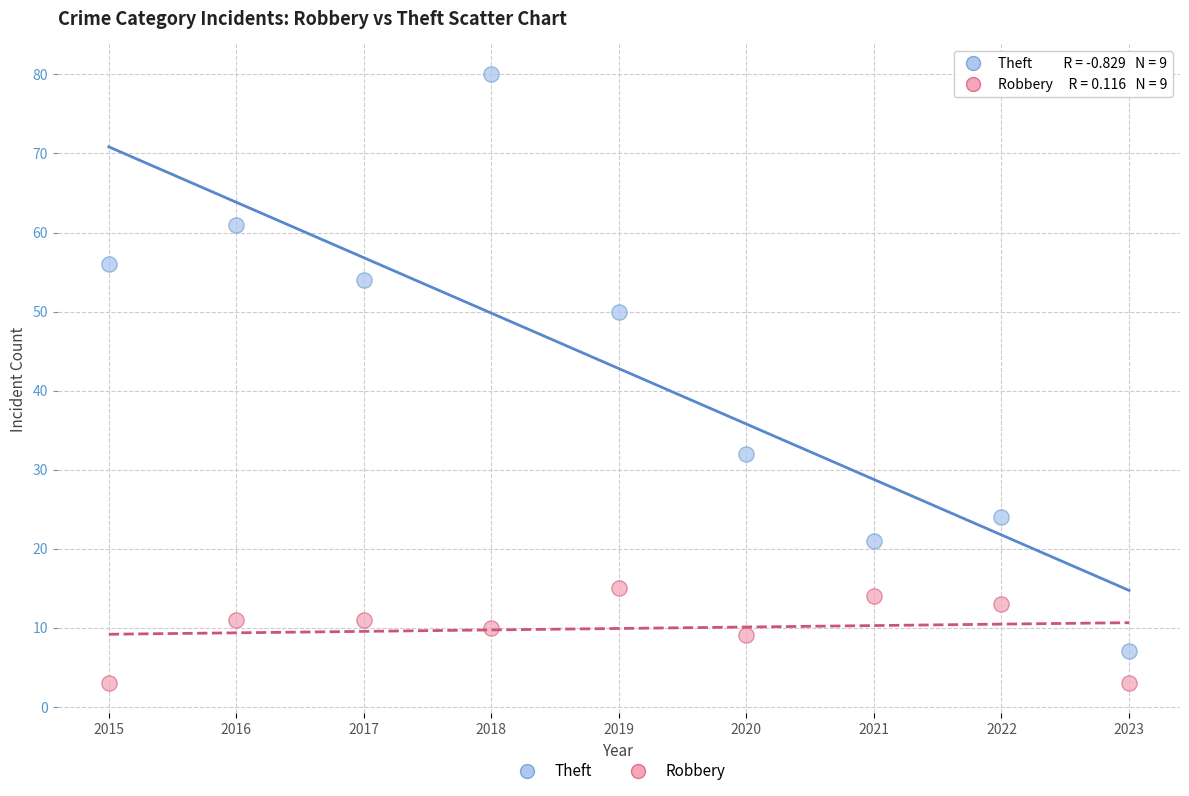

In the Theft series, what Y value is closest to 43?

50